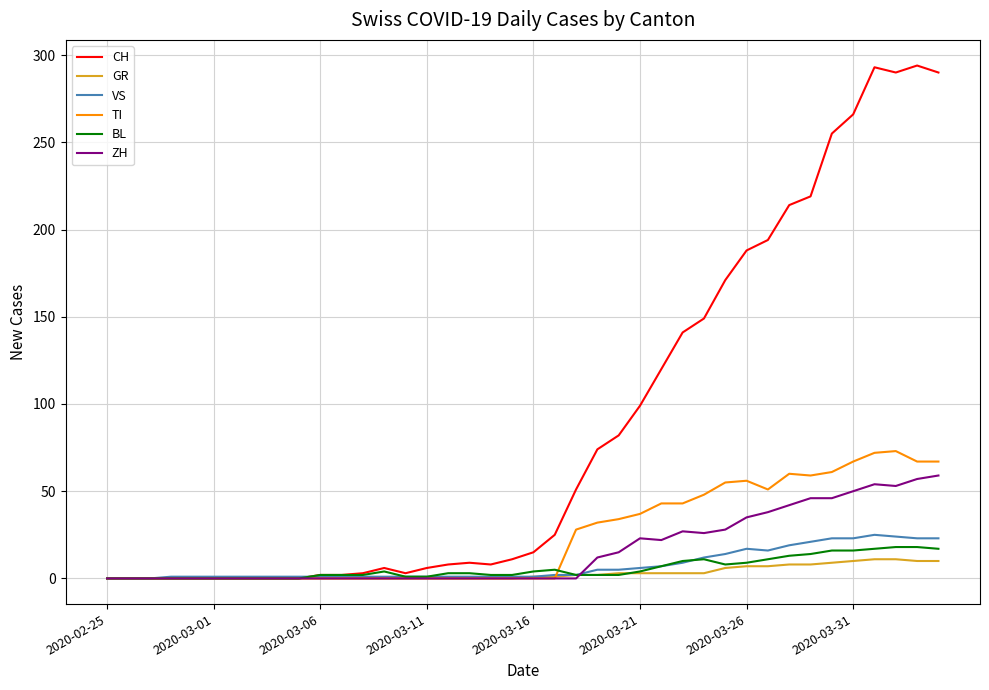

Which series has the largest total across all categories?

CH